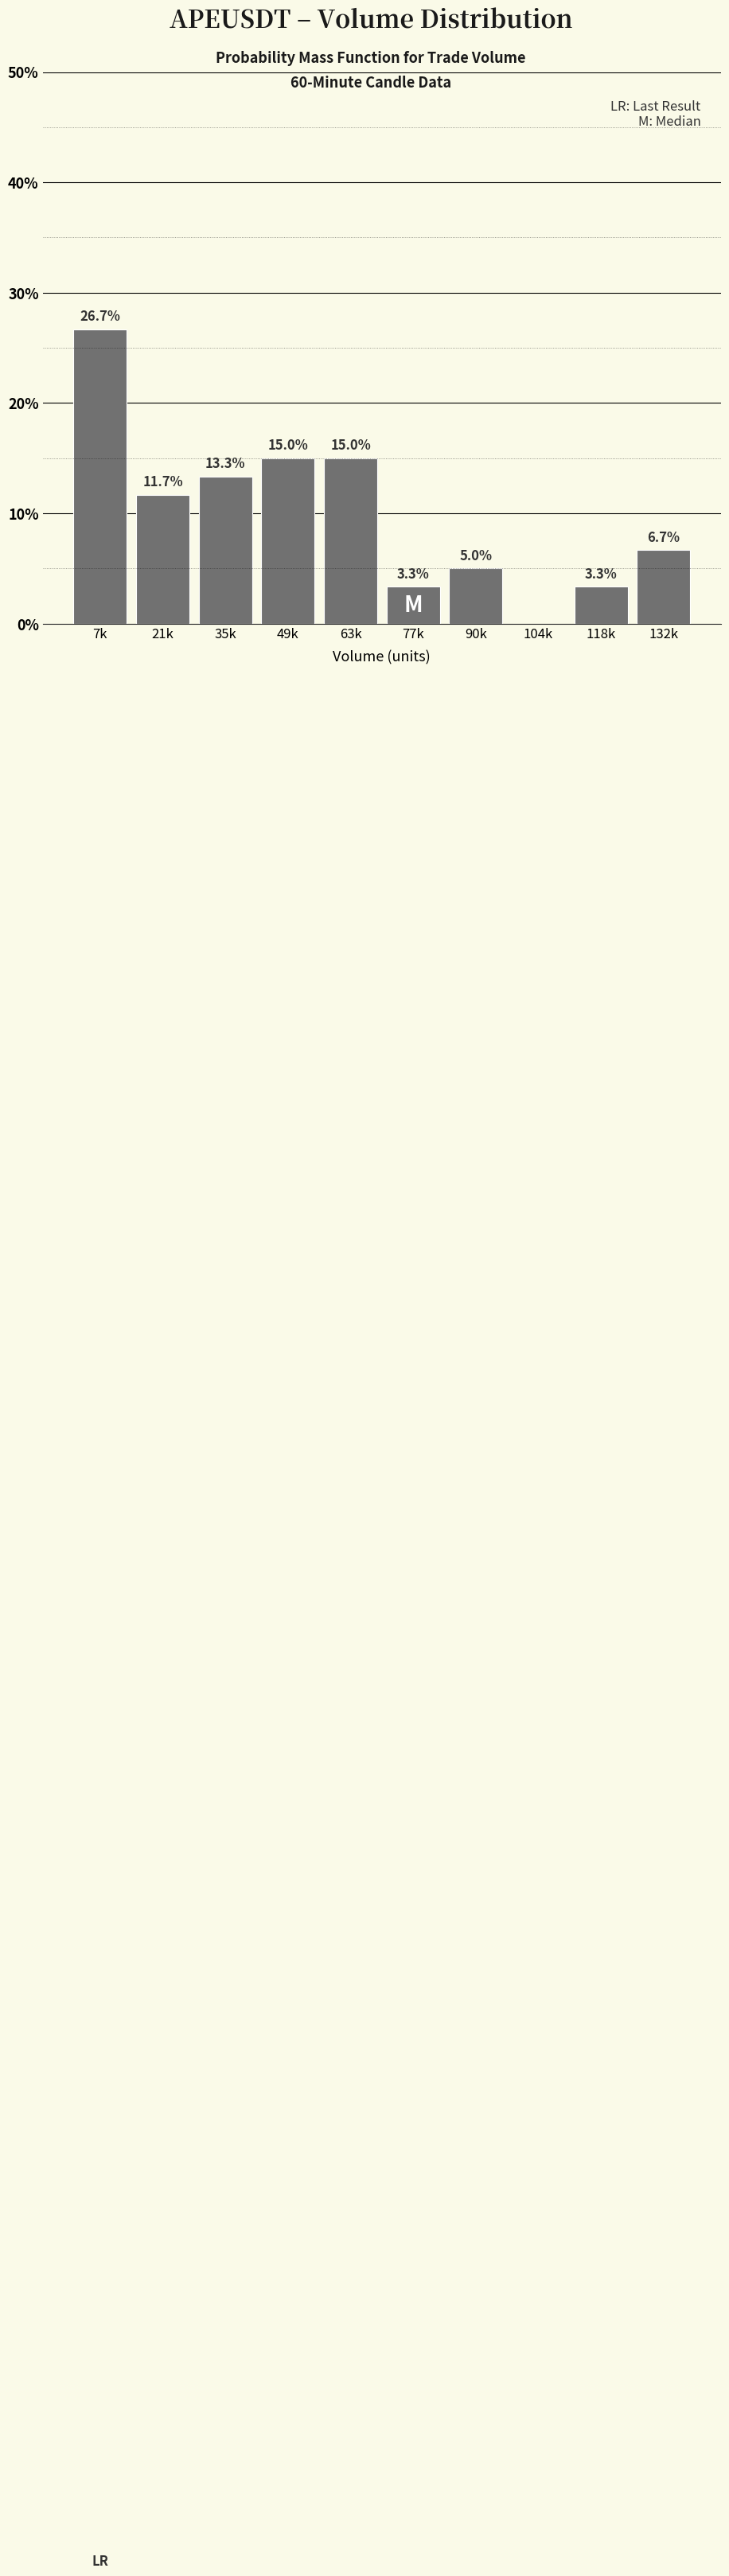

Reading right to left, extract all data points from this chart.

132k=6.7	118k=3.3	104k=0.0	90k=5.0	77k=3.3	63k=15.0	49k=15.0	35k=13.3	21k=11.7	7k=26.7